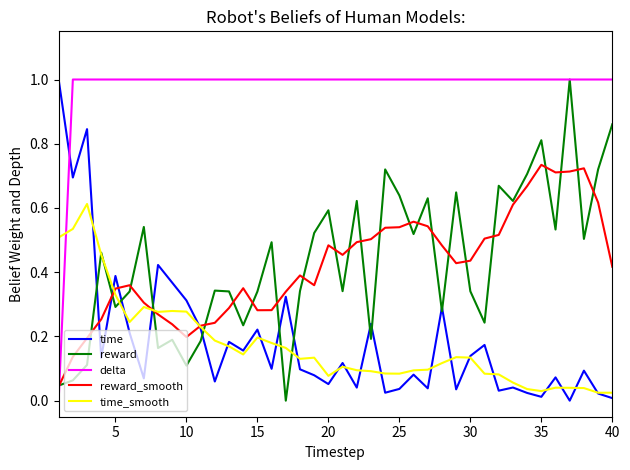

Which series has the largest total across all categories?

delta